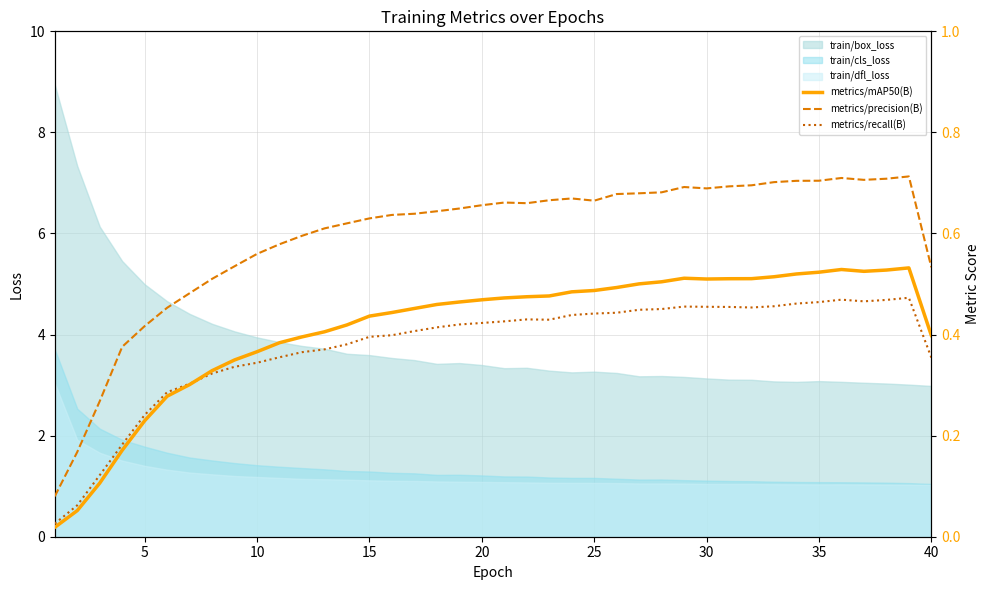

Is it true that train/box_loss equals 5.4 at 20?

False